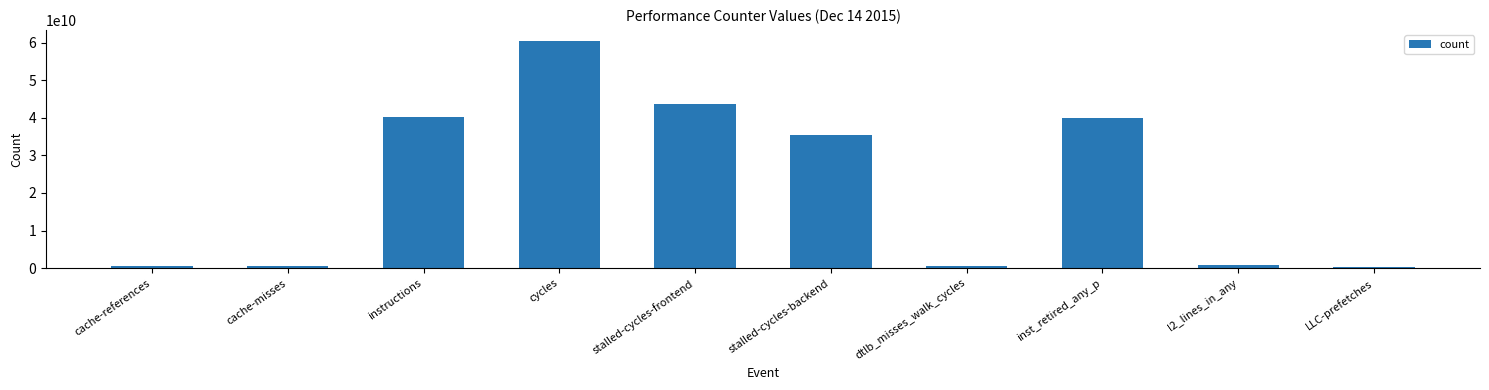

What is the value of the 10th bar from the left?

290083515